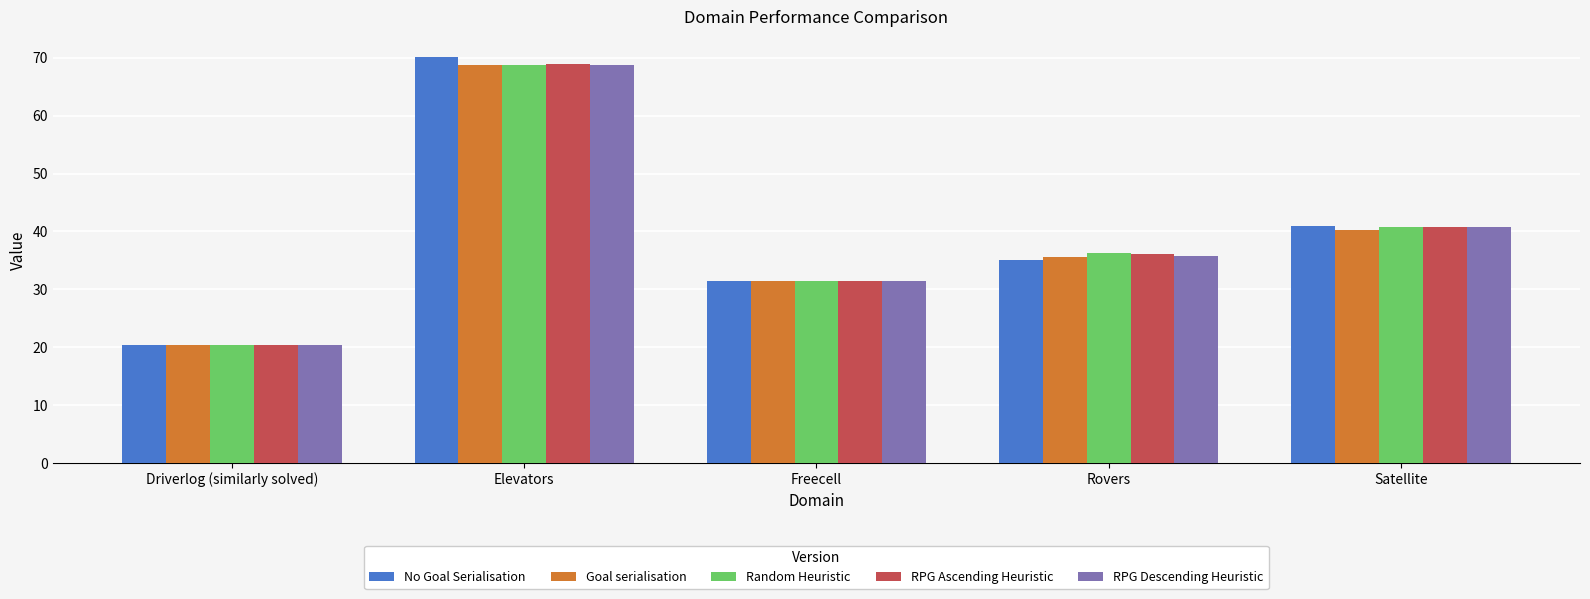

What is the total value across all series at Satellite?

203.5